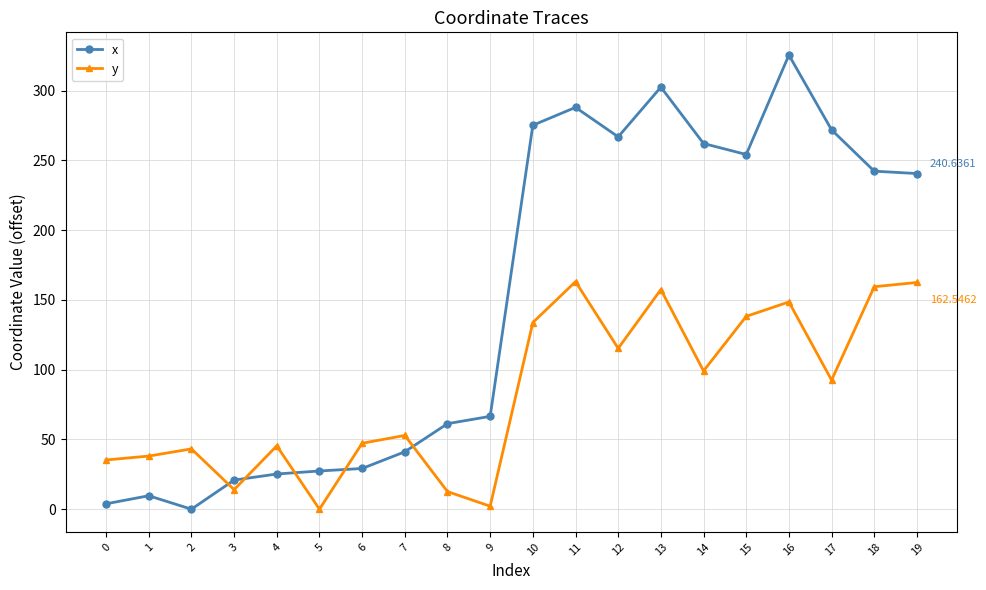

Which series changed the most between 3 and 15?

x